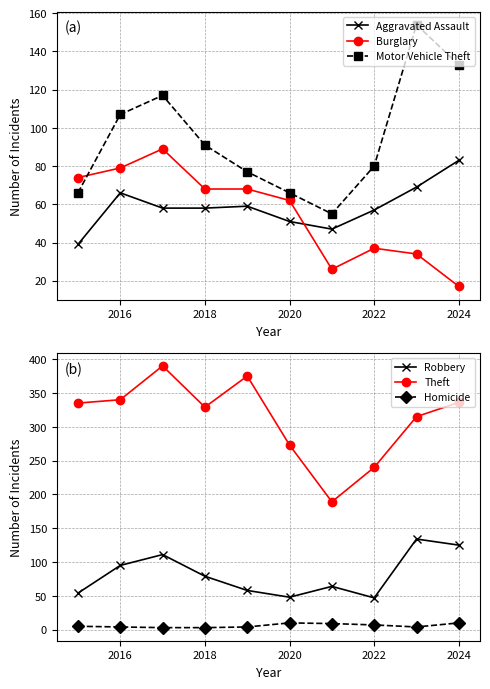

Where is the first local minimum for Robbery?

2020